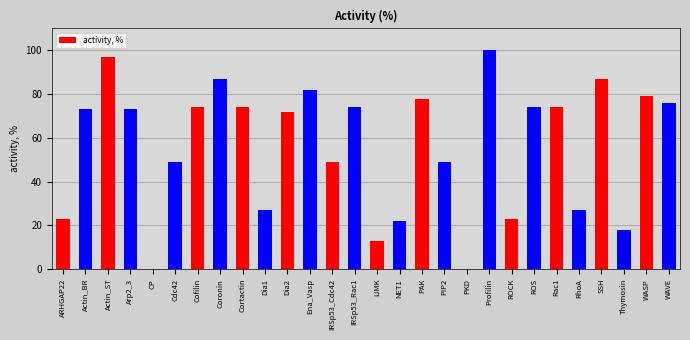

Between LIMK and IRSp53_Cdc42, which is larger?

IRSp53_Cdc42